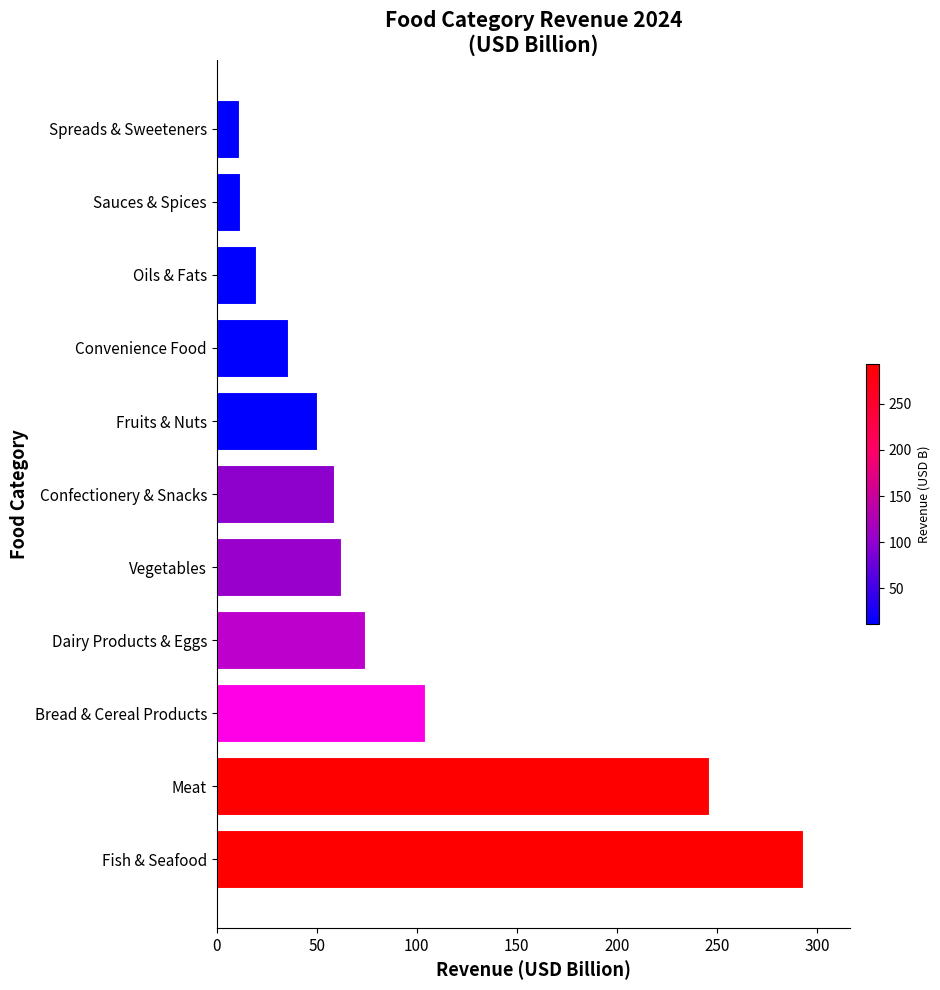

What is the difference between the maximum and second lowest values?

281.7